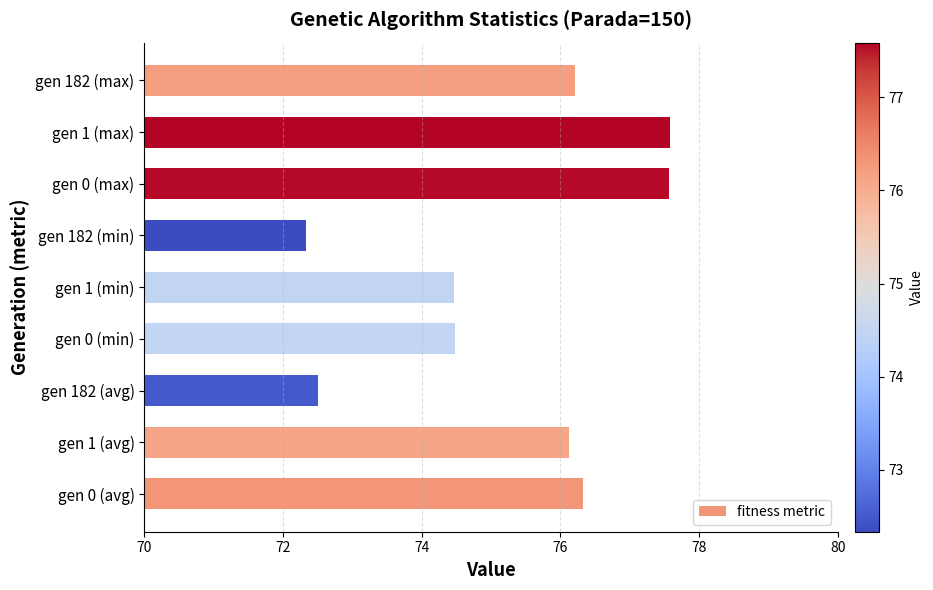

How many categories are shown in the chart?

9